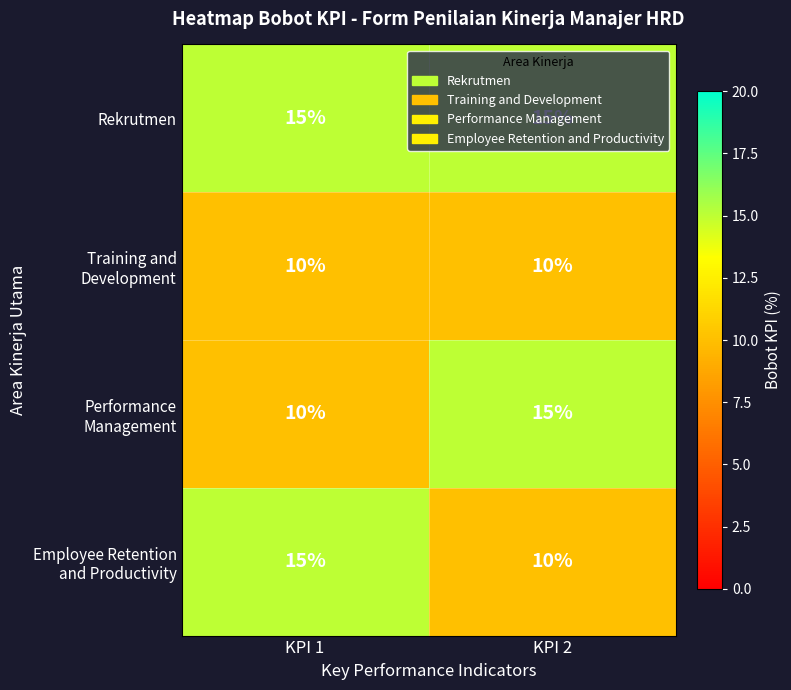

What is the total value across all series at KPI 1?

50